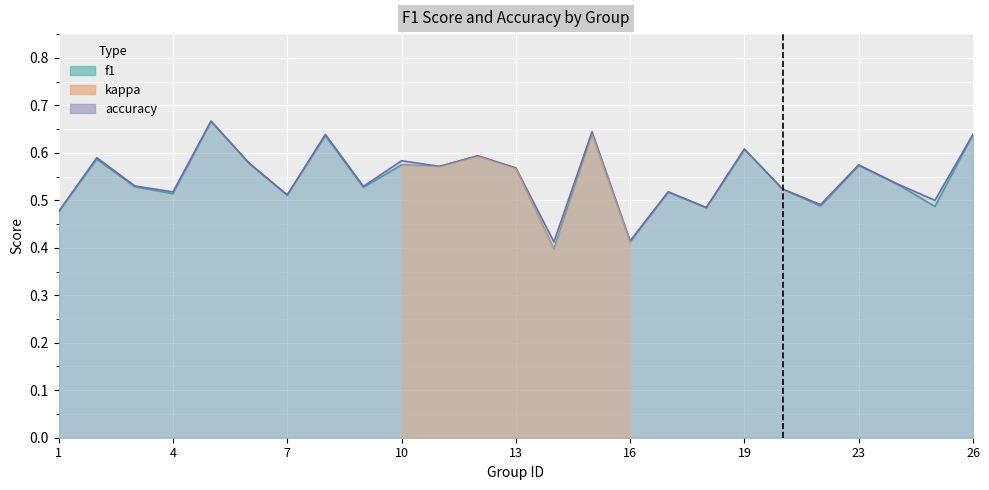

At which category is the sum across all series the highest?

5